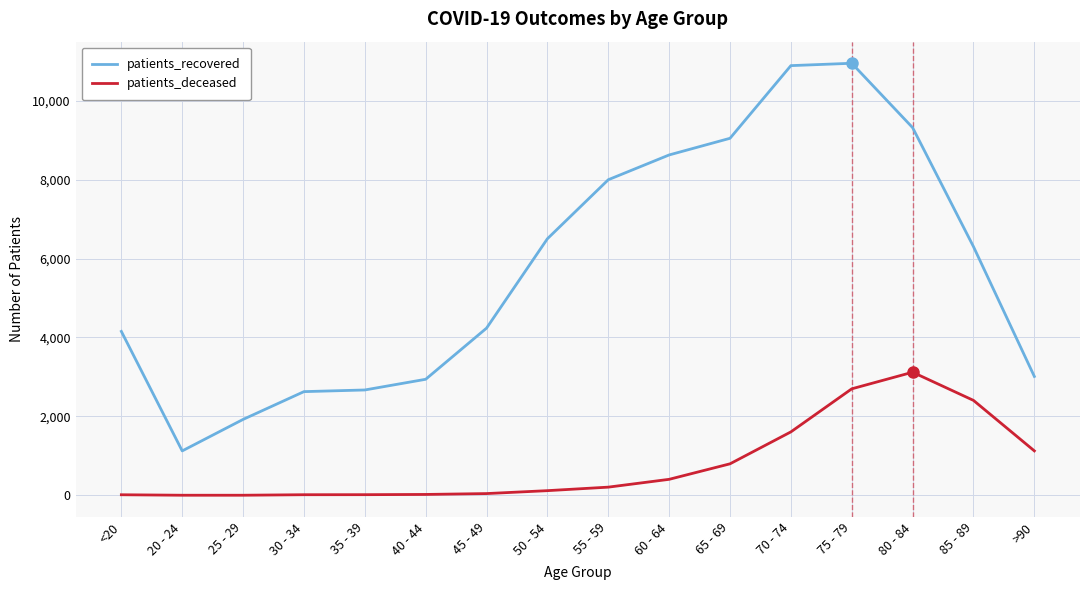

Count the number of data series in this chart.

2